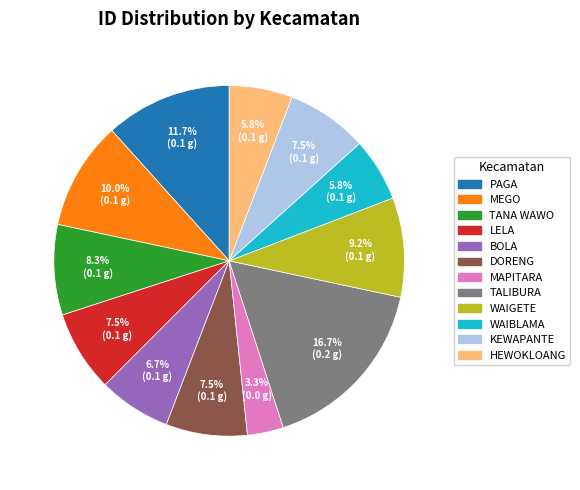

Approximately how many times larger is the value at TALIBURA compared to MEGO?

1.7